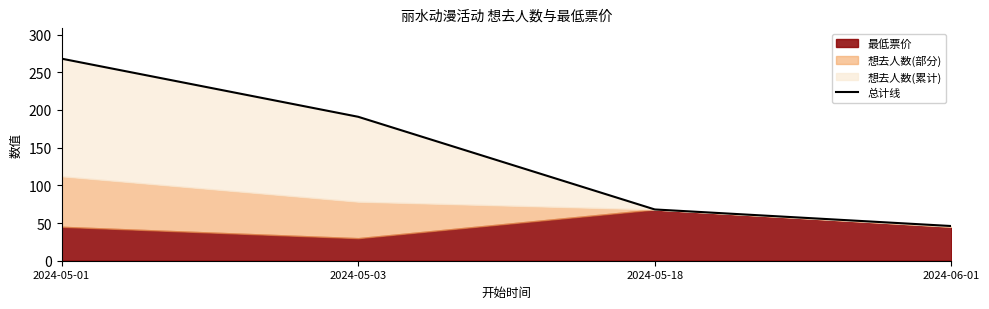

At which label does the data first exceed 190?

2024-05-01